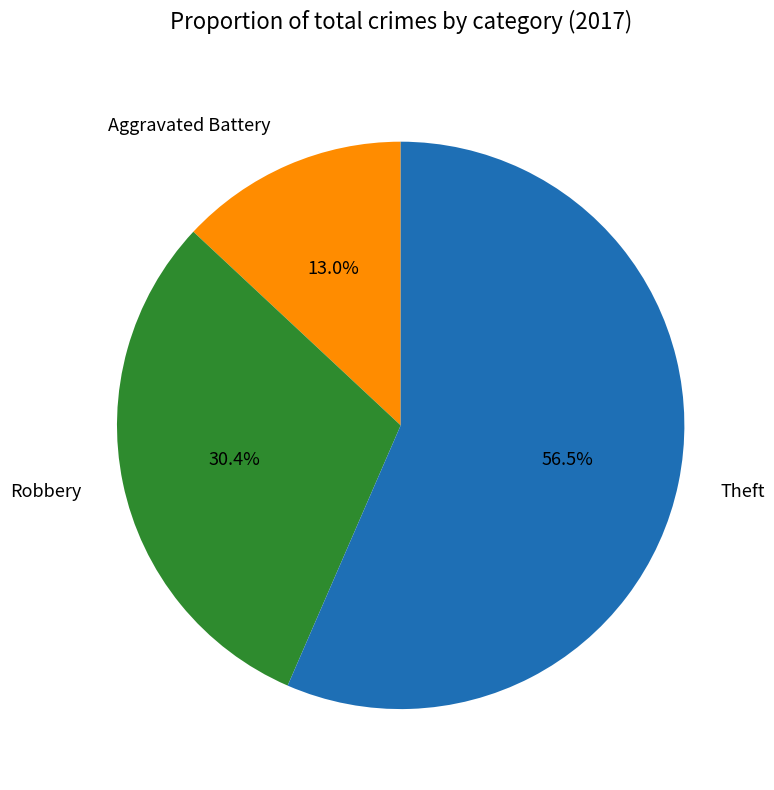

Which slice is the smallest?

Aggravated Battery